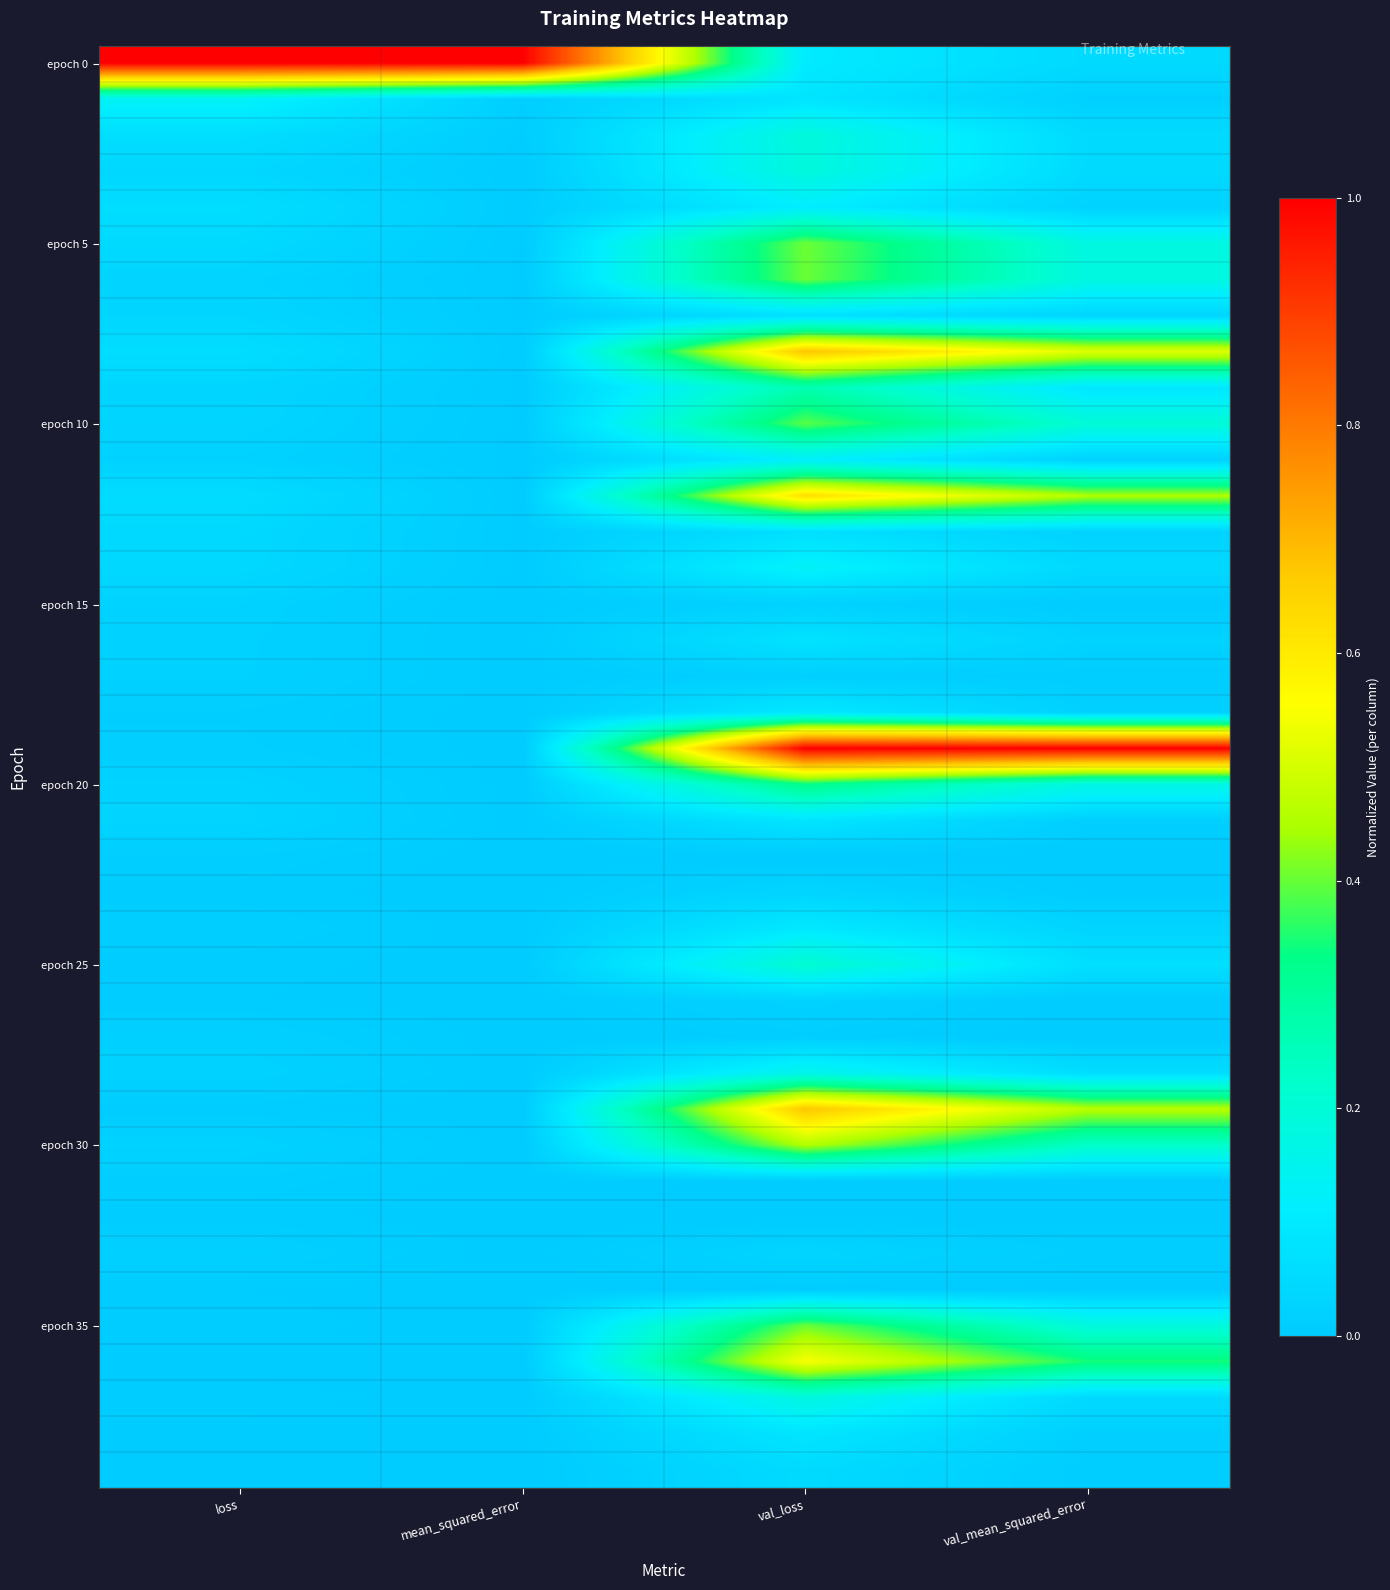

Which has a higher value, val_loss or mean_squared_error?

mean_squared_error